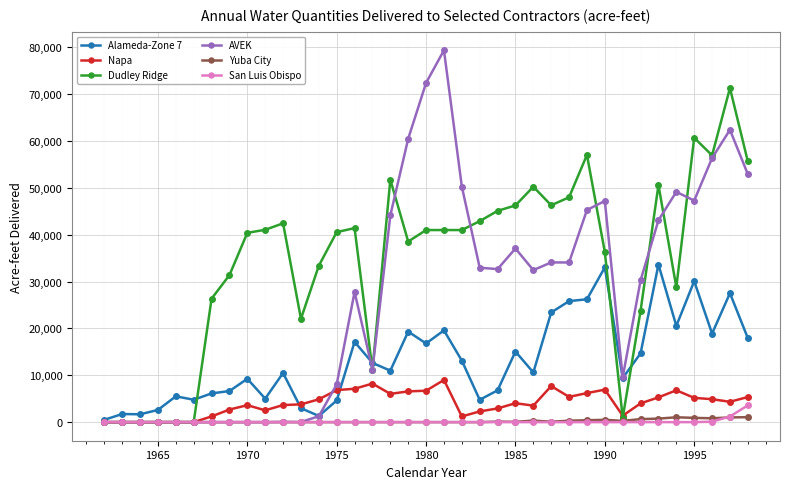

What is the average value of the Dudley Ridge series?

34171